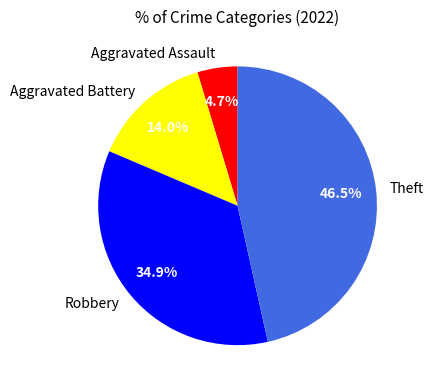

How much of the chart is everything except Robbery?

65.1%